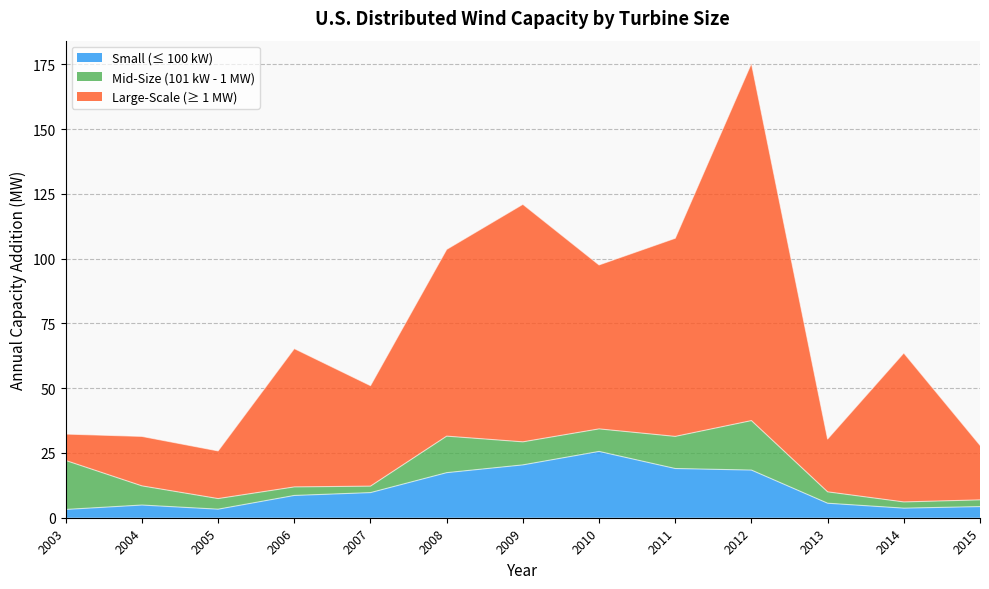

Is it true that Large-Scale (≥ 1 MW) equals 77.4 at 2012?

False